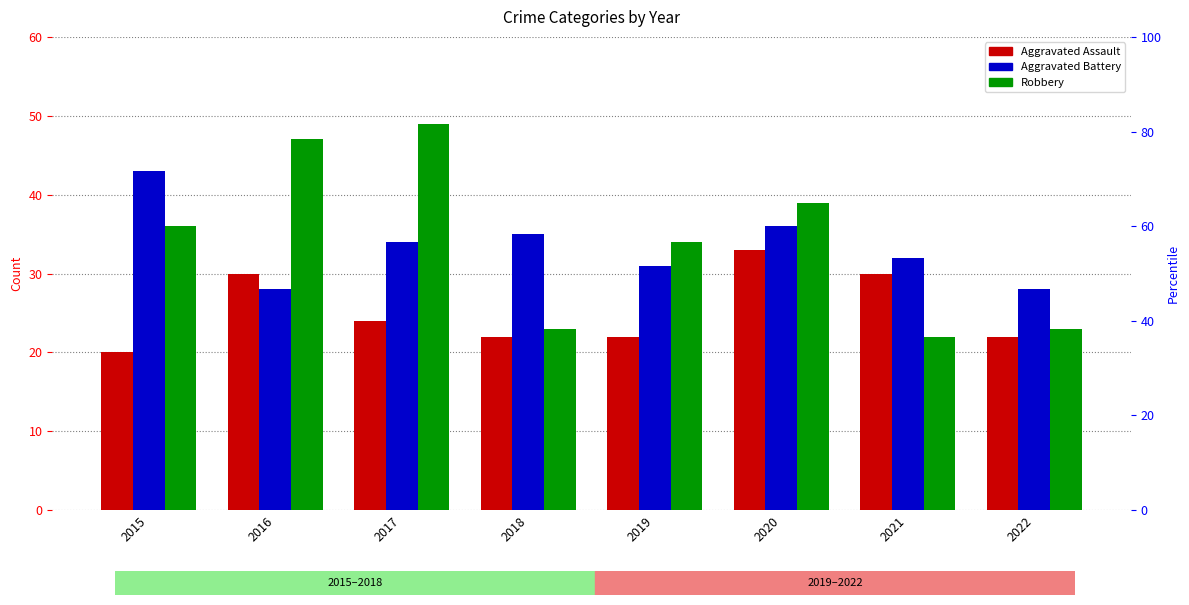

What is the approximate value of Aggravated Battery at 2019, to the nearest 5?

30